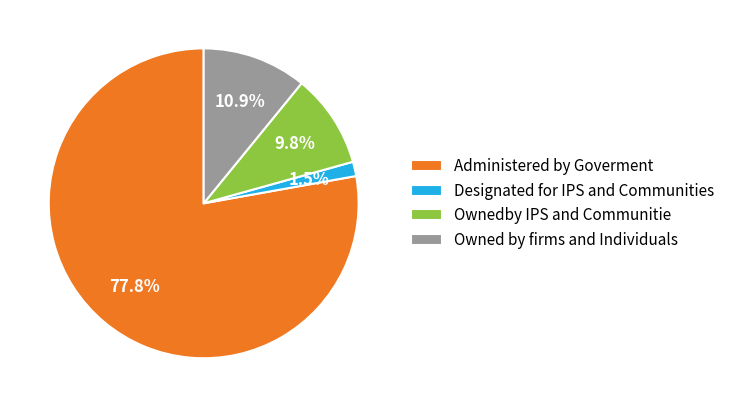

What is the smallest slice in the pie chart?

Designated for IPS and Communities